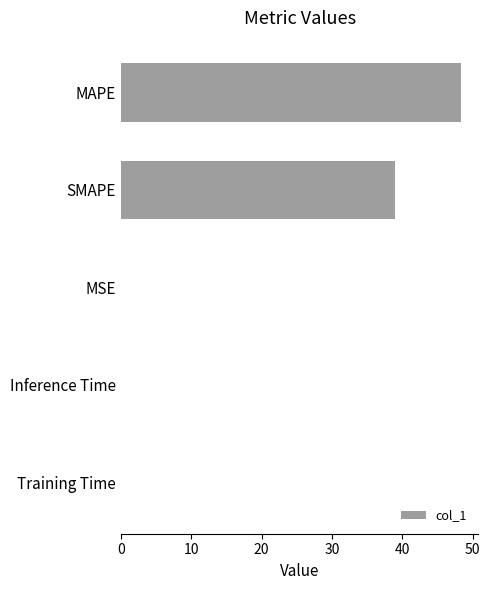

What is the sum of all values?

87.4